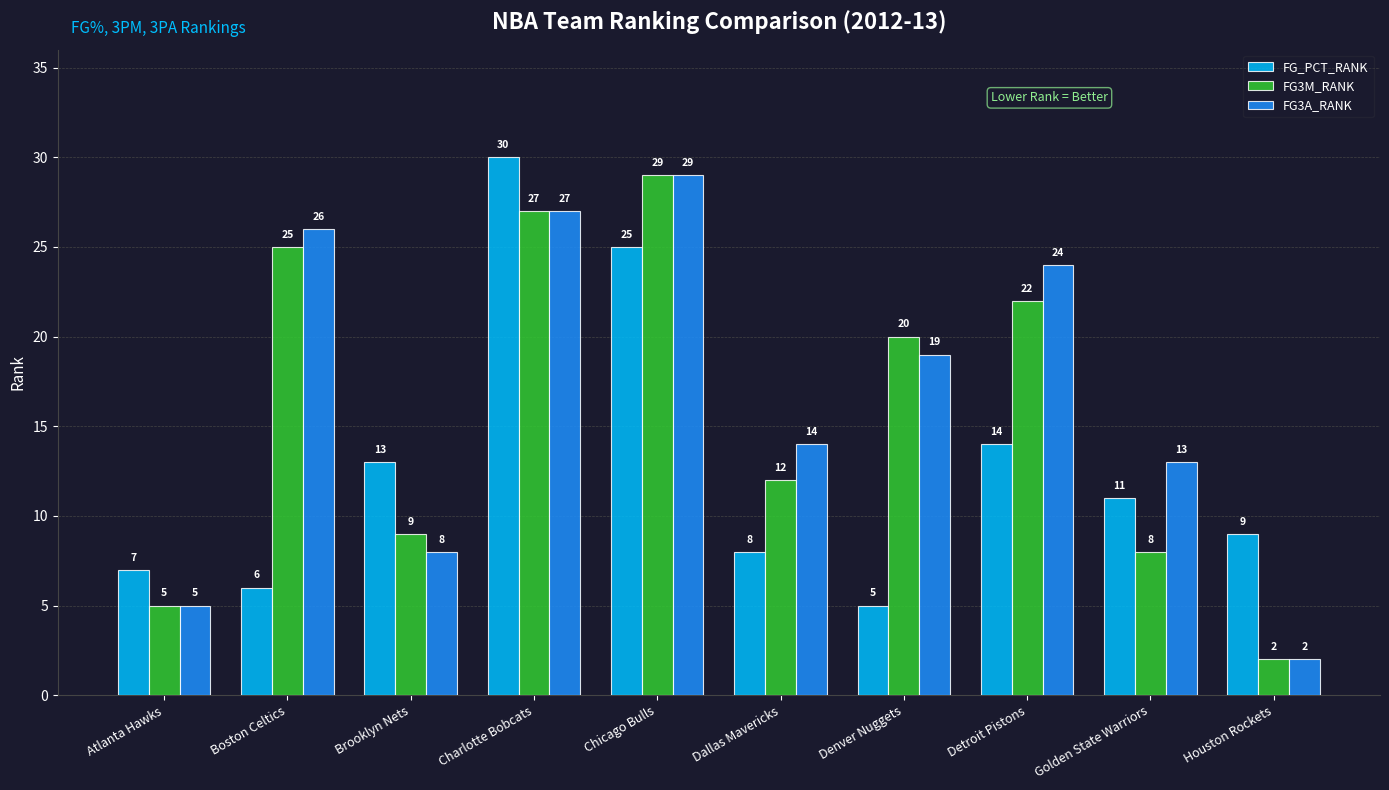

True or false: FG3M_RANK has a value of 20 at Denver Nuggets.

True